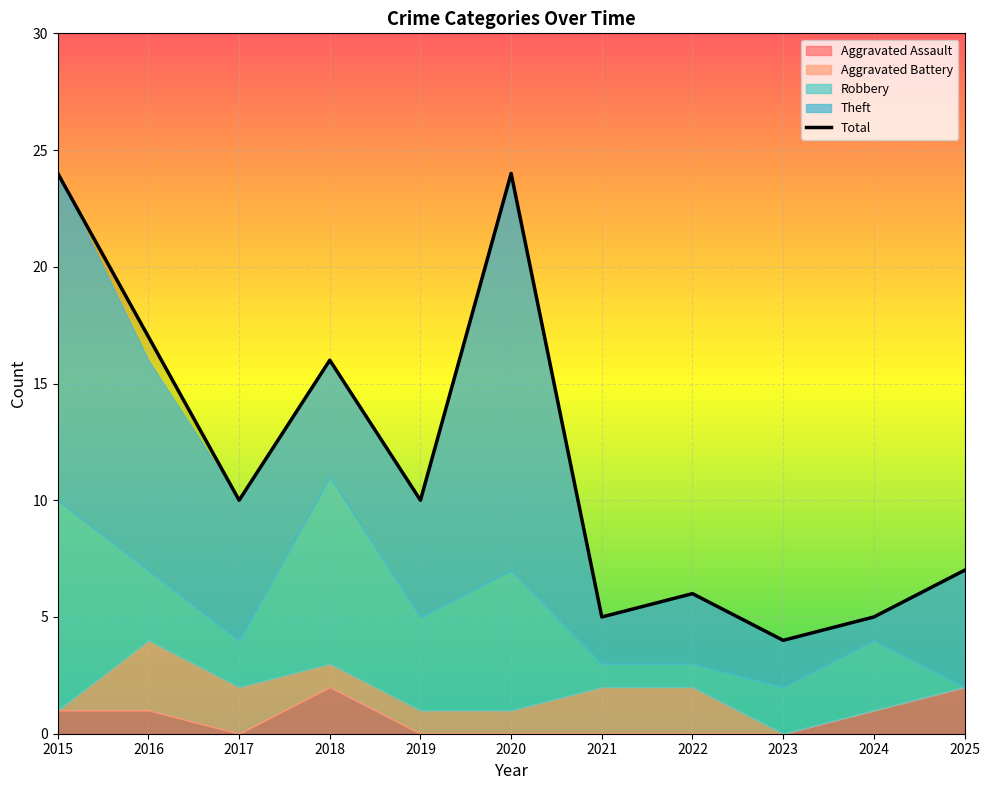

Rank the categories by value from highest to lowest.

2015, 2020, 2016, 2018, 2017, 2019, 2025, 2022, 2021, 2024, 2023